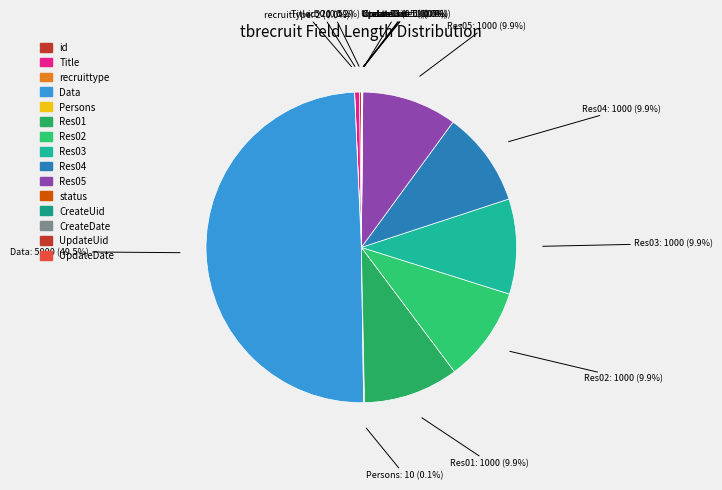

Rank the categories by value from lowest to highest.

CreateDate, UpdateDate, recruittype, status, CreateUid, UpdateUid, Persons, id, Title, Res01, Res02, Res03, Res04, Res05, Data